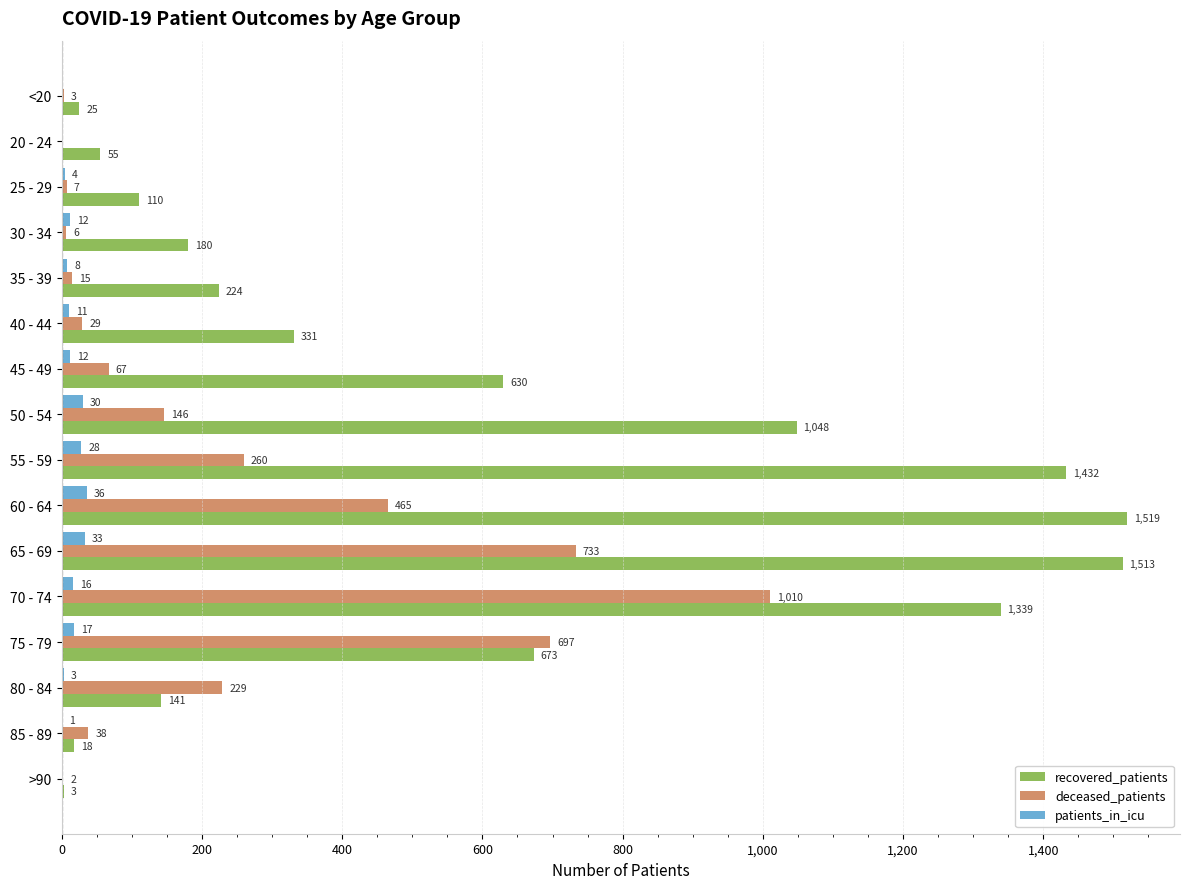

True or false: recovered_patients has a value of 630 at 45 - 49.

True